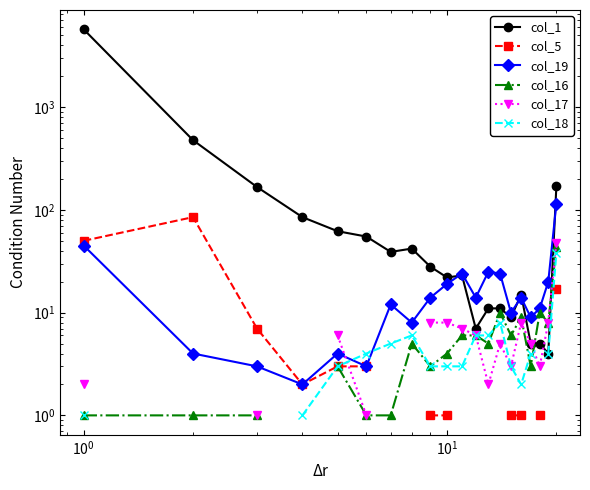

True or false: col_5 and col_18 cross at least once.

False